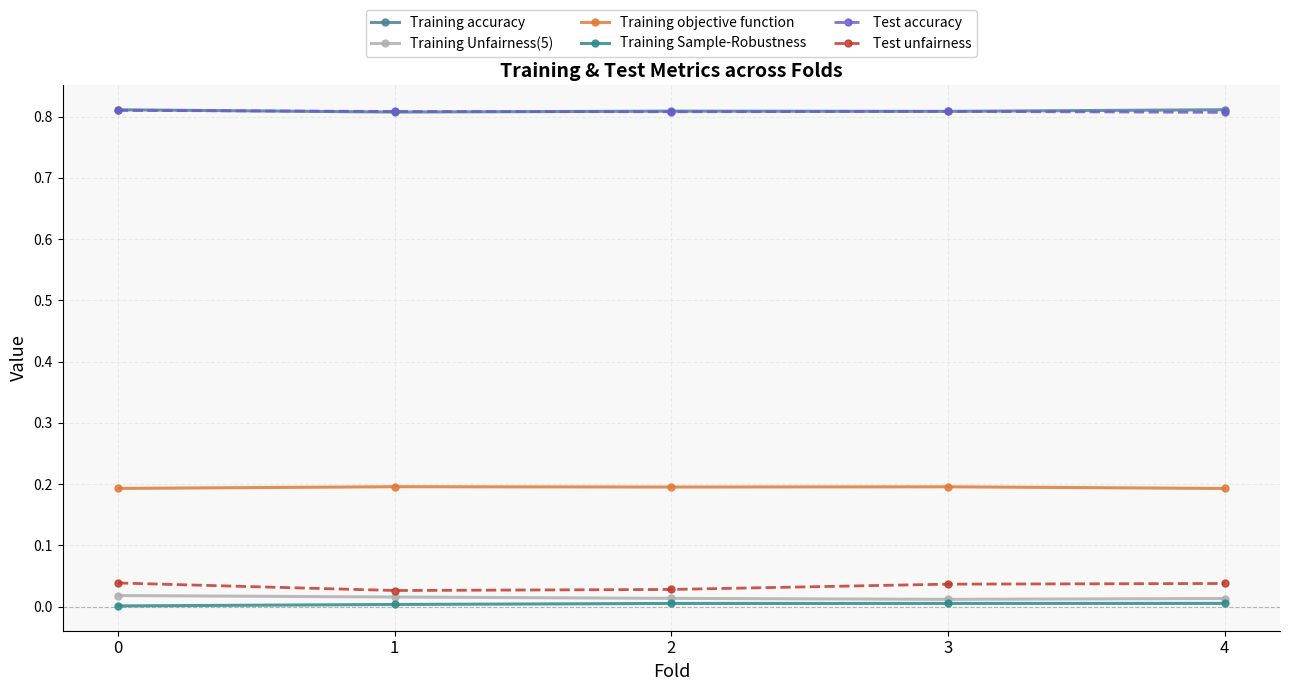

Reading left to right, extract all data points from this chart.

Training accuracy: 0.8	0.8	0.8	0.8	0.8
Training Unfairness(5): 0.0	0.0	0.0	0.0	0.0
Training objective function: 0.2	0.2	0.2	0.2	0.2
Training Sample-Robustness: 0.0	0.0	0.0	0.0	0.0
Test accuracy: 0.8	0.8	0.8	0.8	0.8
Test unfairness: 0.0	0.0	0.0	0.0	0.0